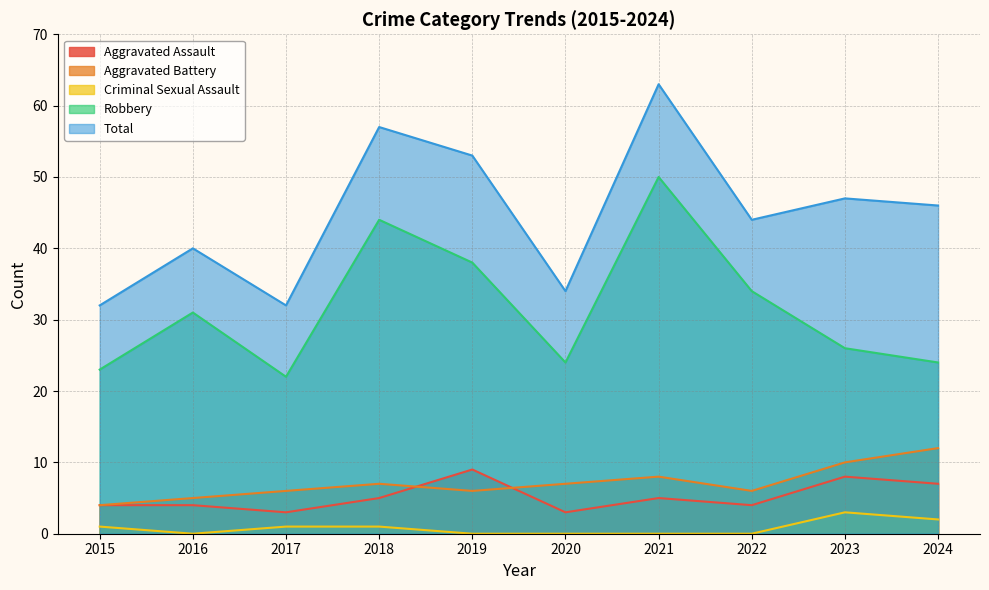

What is the sum of all Aggravated Battery values?

71